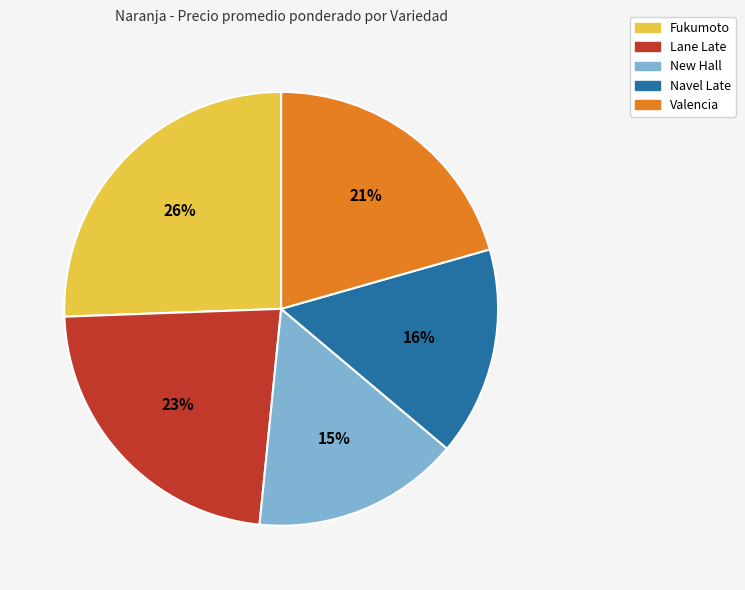

Does Lane Late account for over 50% of the chart?

No